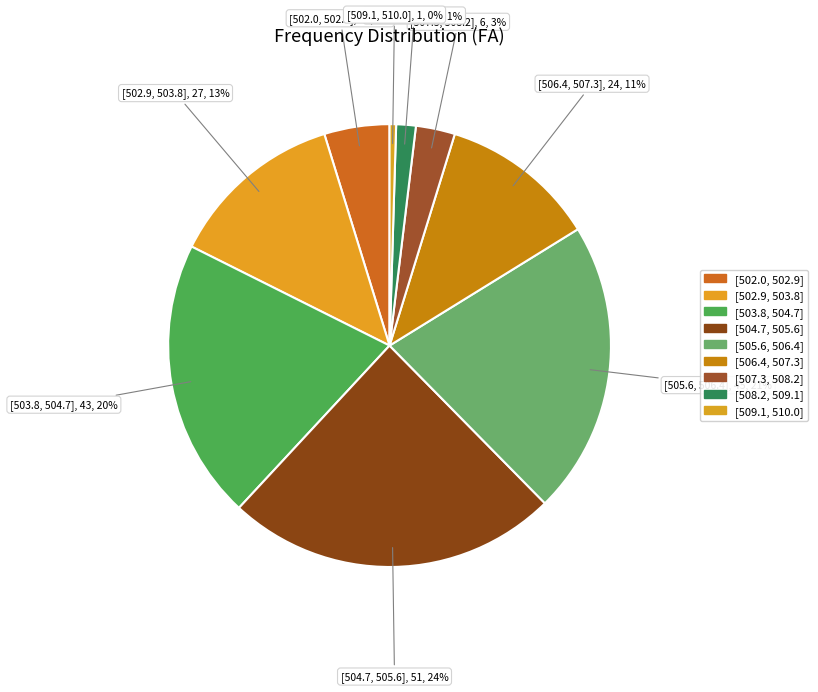

To the nearest percent, what percentage of the pie is [503.8, 504.7]?

20%